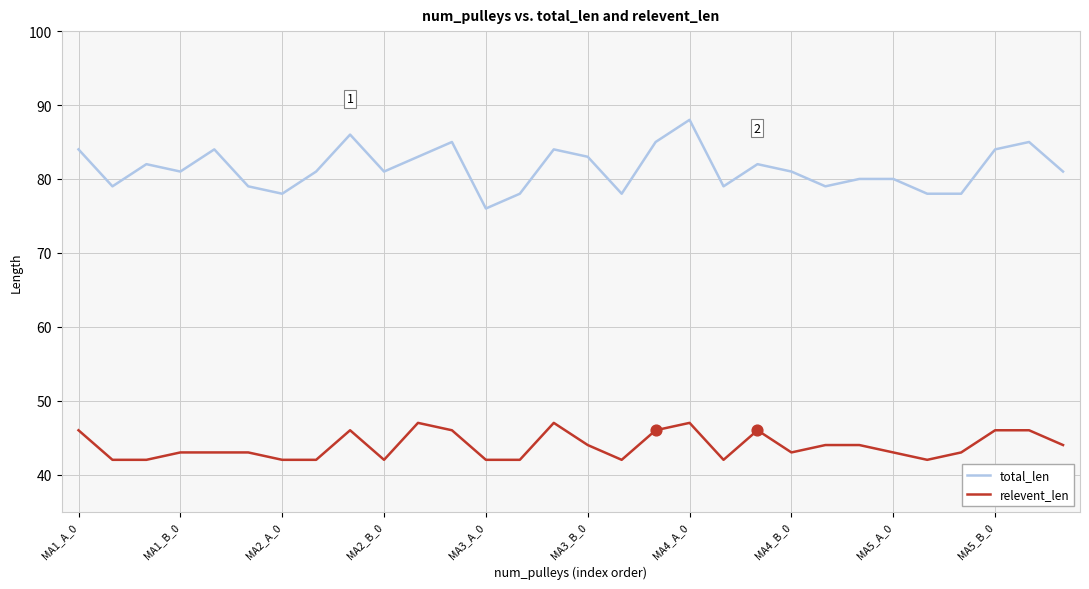

What are all the series names shown in the legend?

total_len, relevent_len